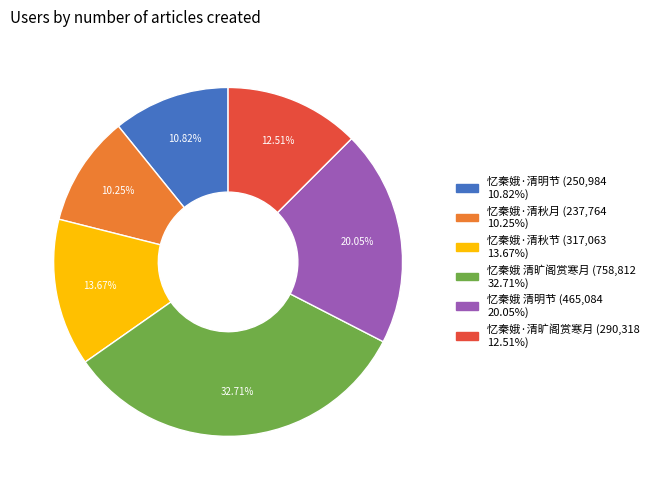

To the nearest percent, what is the combined percentage of 忆秦娥·清秋节 and 忆秦娥 清旷阁赏寒月?

46%